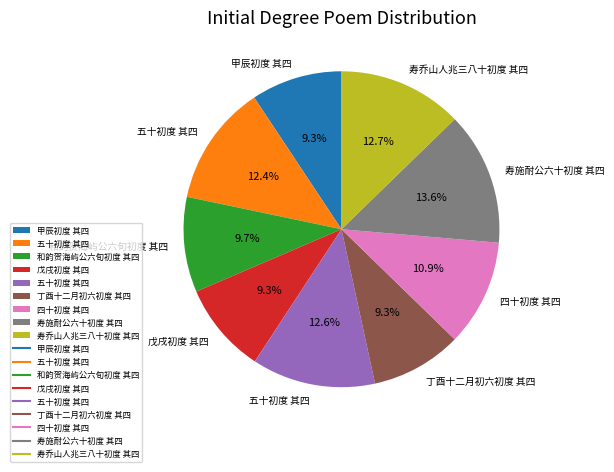

Is there any slice that represents more than half of the pie?

No